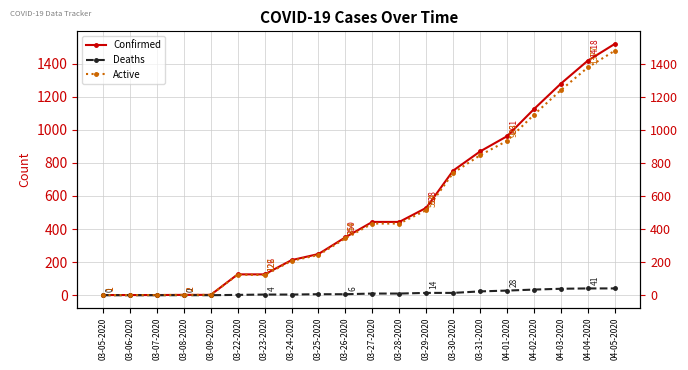

Reading left to right, list all the values displayed in this chart.

Confirmed: 1	1	1	2	2	126	126	212	249	350	443	443	528	753	869	961	1125	1279	1418	1519
Deaths: 0	0	0	0	0	2	4	4	6	6	10	10	14	14	23	28	34	39	41	41
Active: 1	1	1	2	2	124	122	208	243	344	433	433	514	739	846	933	1091	1240	1377	1478